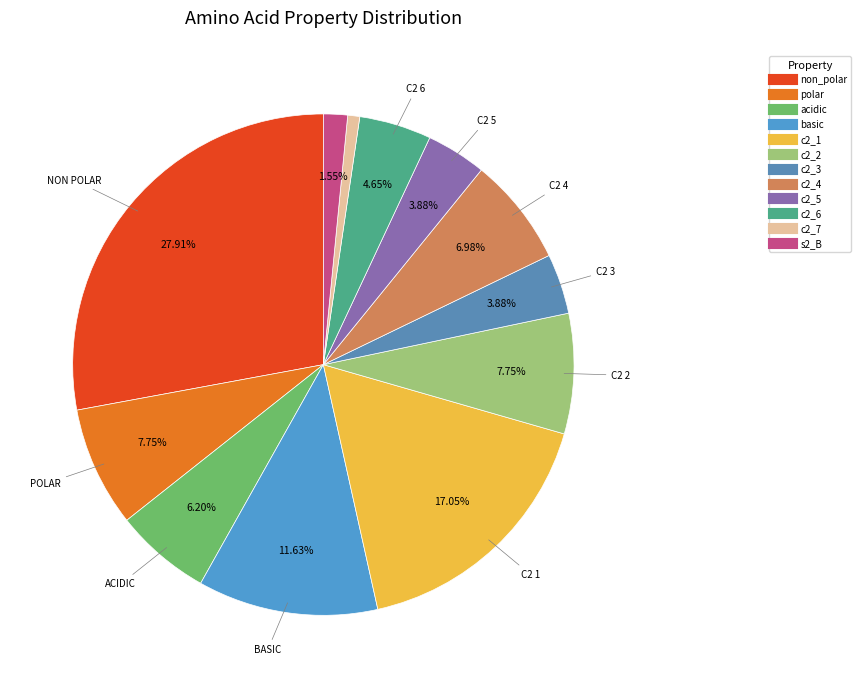

How many segments does this pie chart have?

12